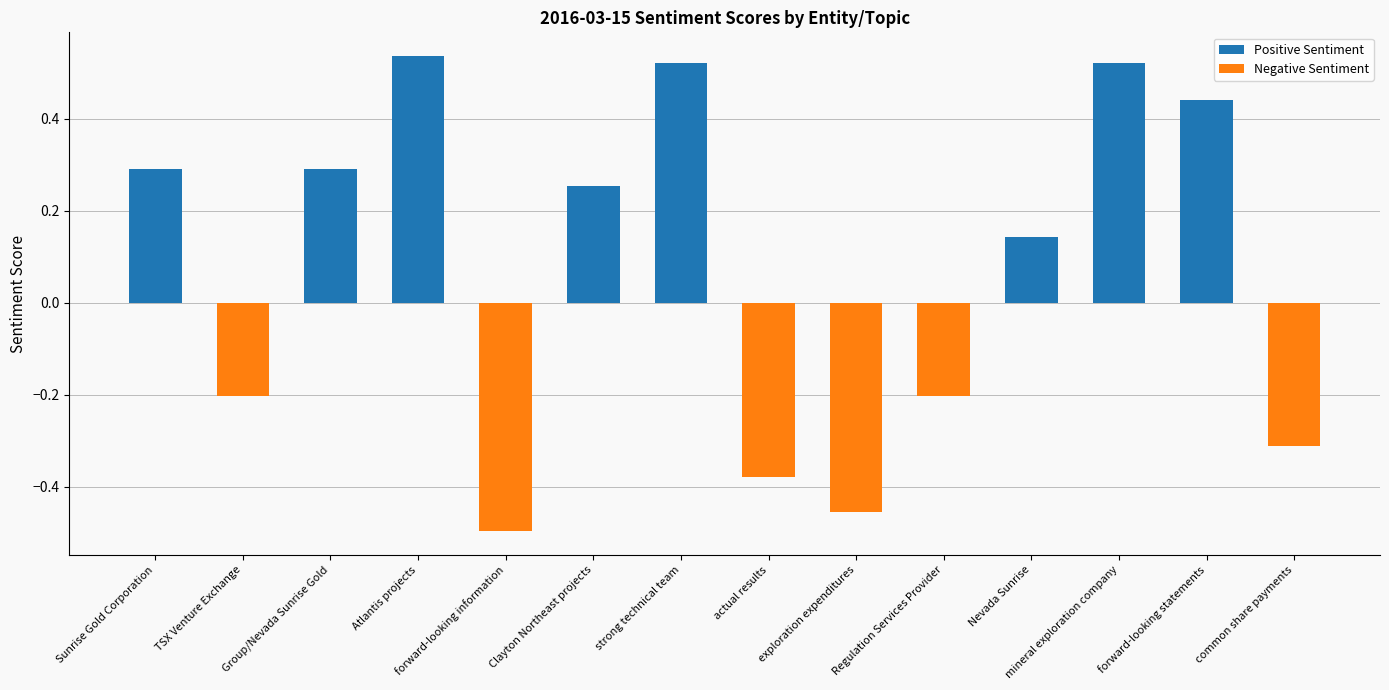

Which label corresponds to the smallest value in the chart?

forward-looking information